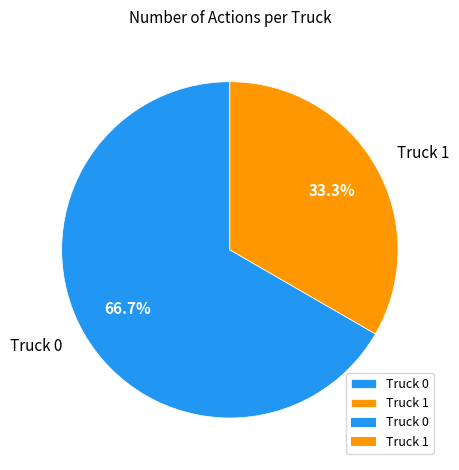

How many slices are in this pie chart?

2